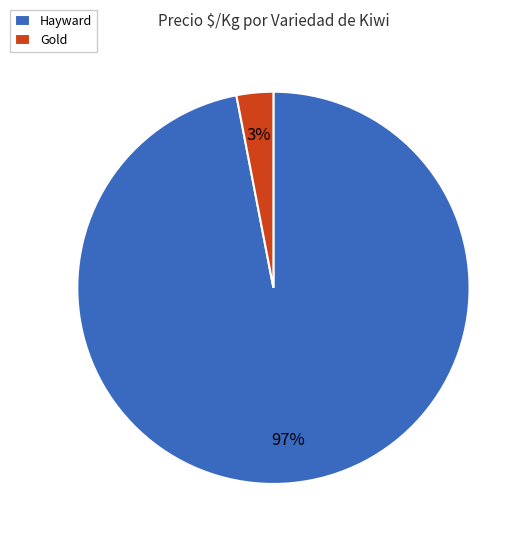

Is it true that Gold is 15% of the pie?

False